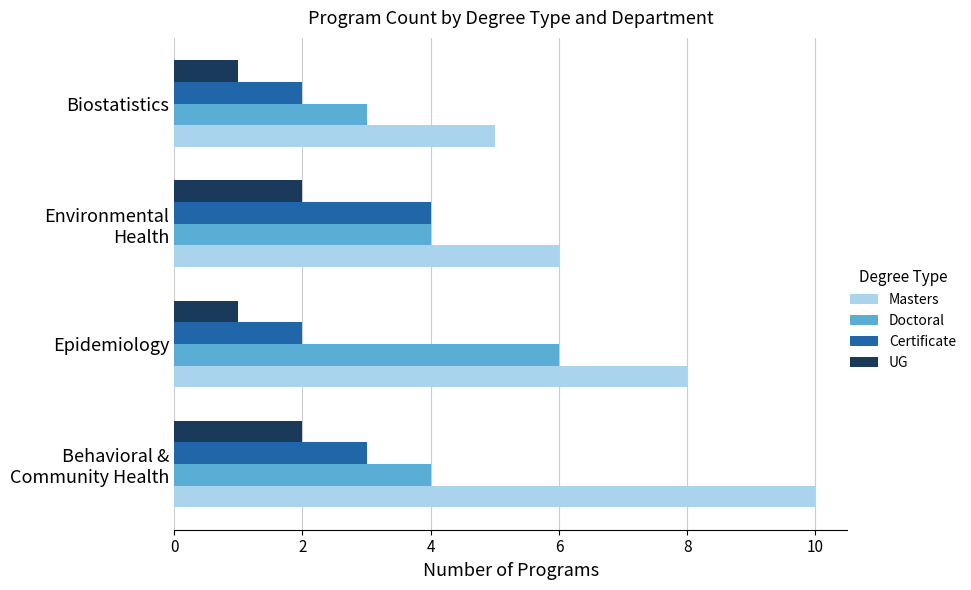

What is the highest value of the Masters series?

10